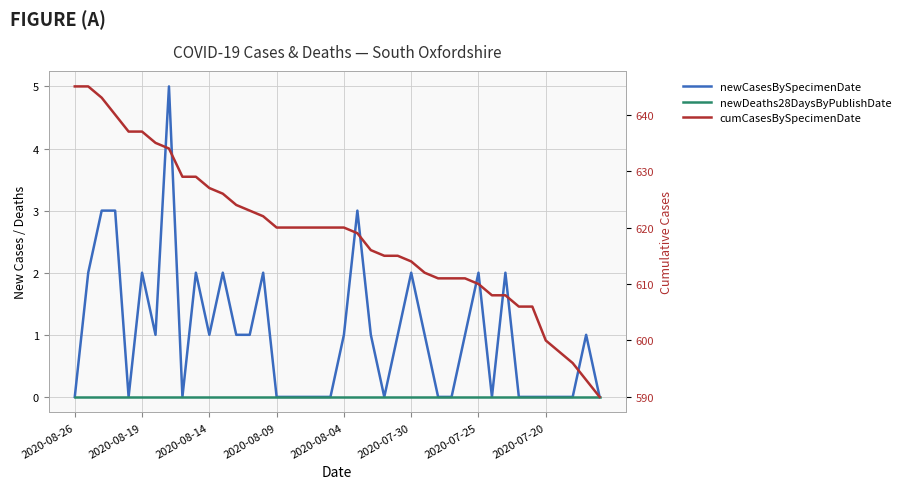

At how many categories does at least one series exceed 582?

40